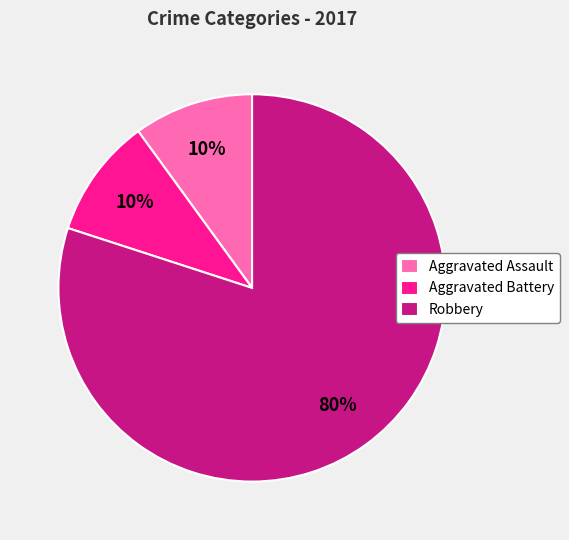

Do Robbery and Aggravated Battery together represent more than half of the pie?

Yes